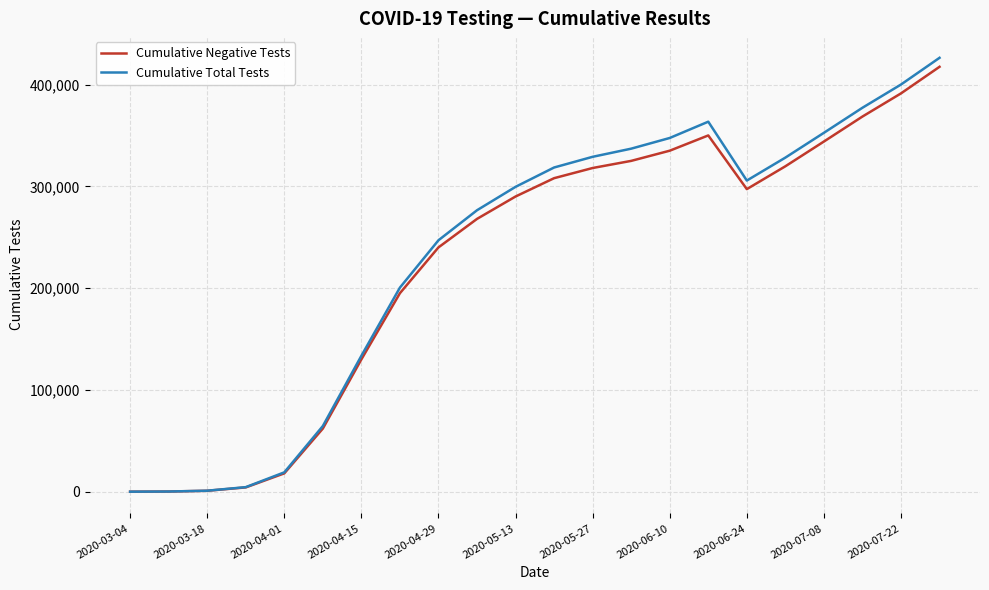

What is the maximum value for Cumulative Negative Tests?

417434